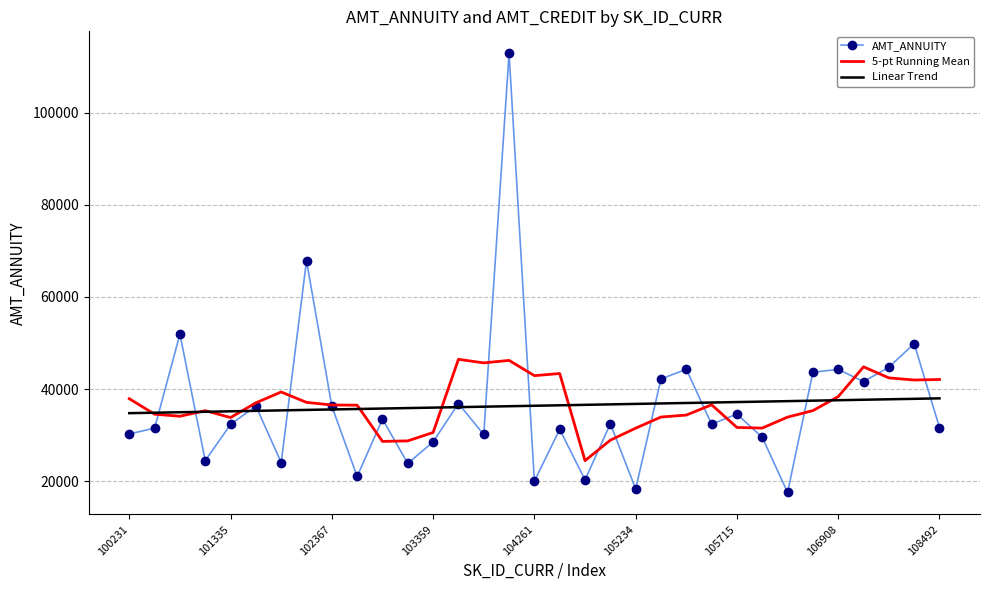

What is the difference between the second highest and second lowest values in the AMT_ANNUITY series?

49563.0